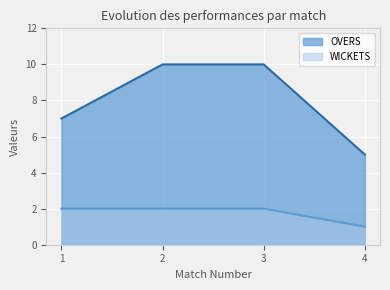

Reading left to right, transcribe all the data shown in this chart.

OVERS: 1=7	2=10	3=10	4=5
WICKETS: 1=2	2=2	3=2	4=1